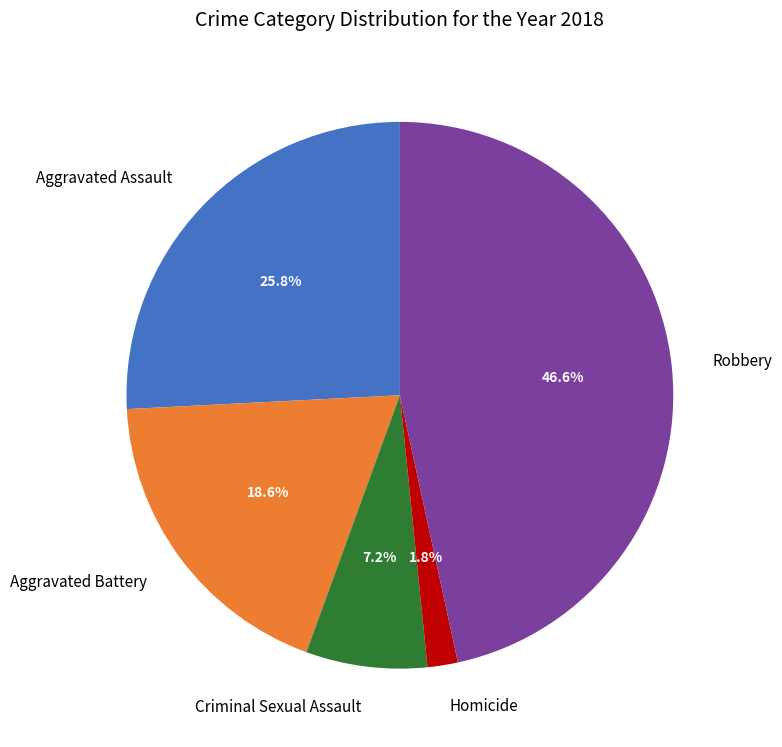

Is there any slice that represents more than half of the pie?

No